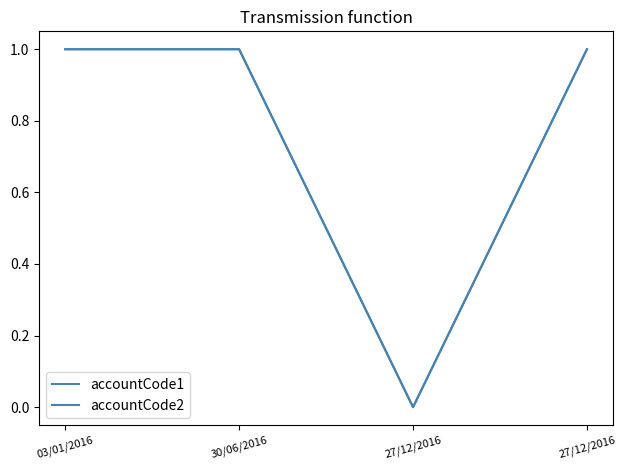

True or false: accountCode2 has more than 2 points higher than both neighbors.

False